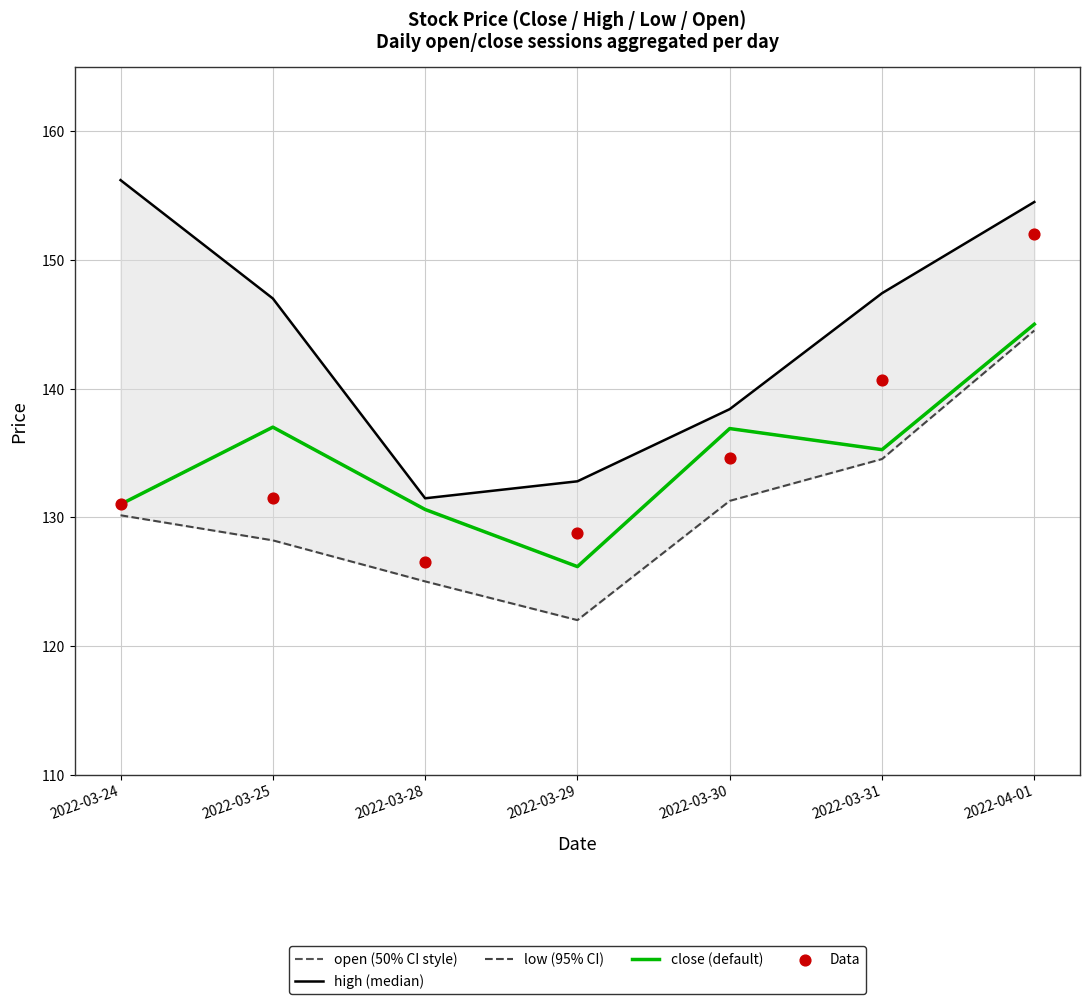

At how many categories does at least one series exceed 152?

2